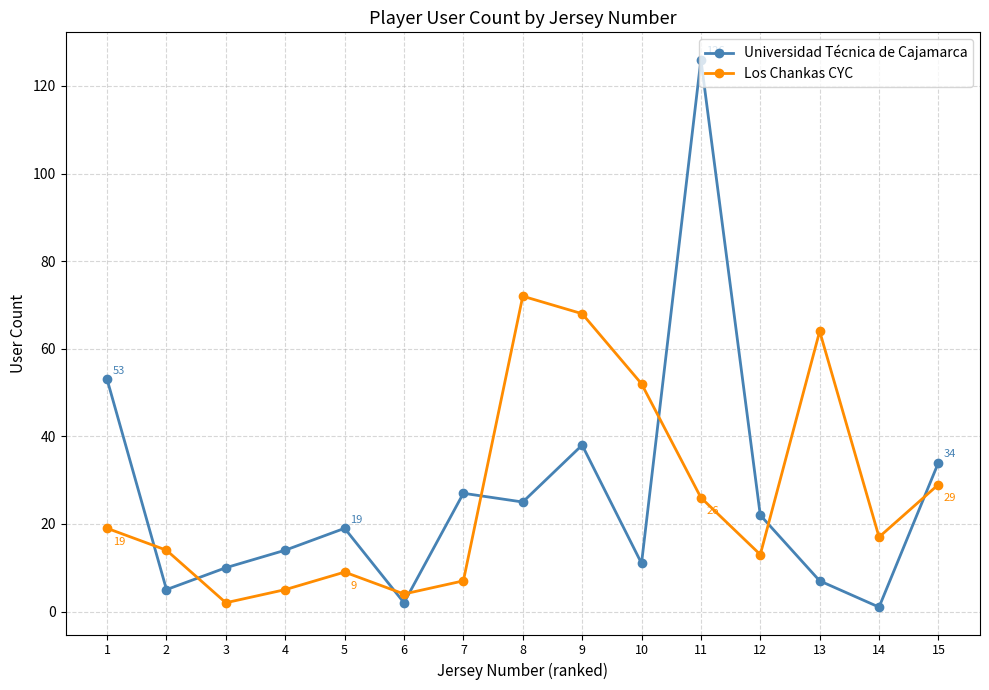

What are all the series names shown in the legend?

Universidad Técnica de Cajamarca, Los Chankas CYC